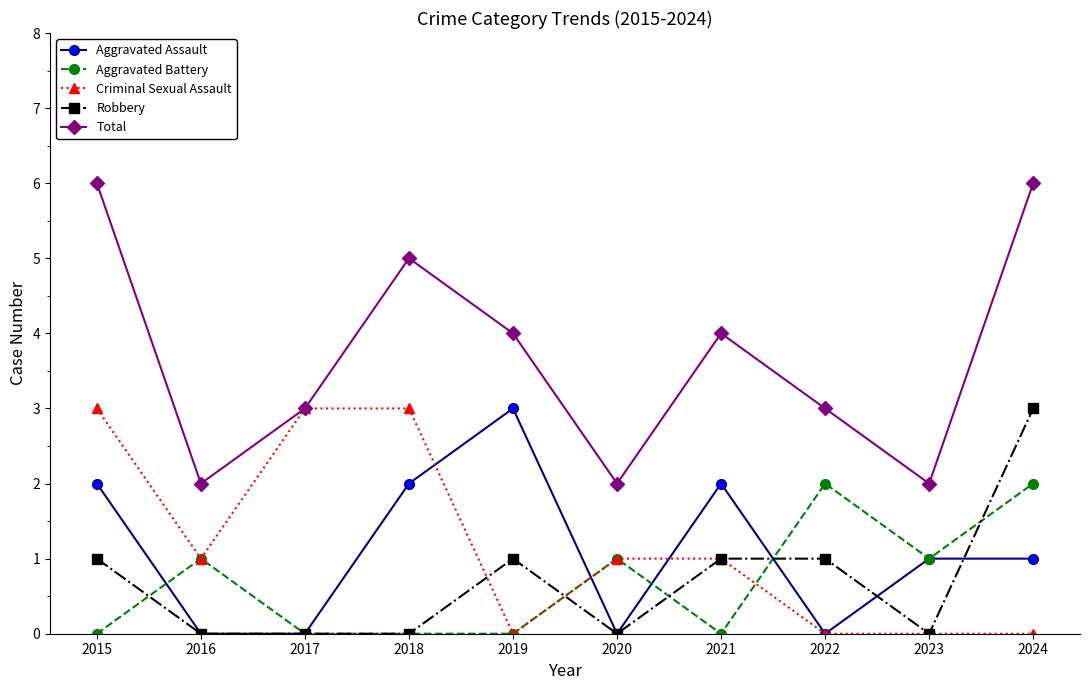

Is it true that Criminal Sexual Assault equals 2 at 2015?

False